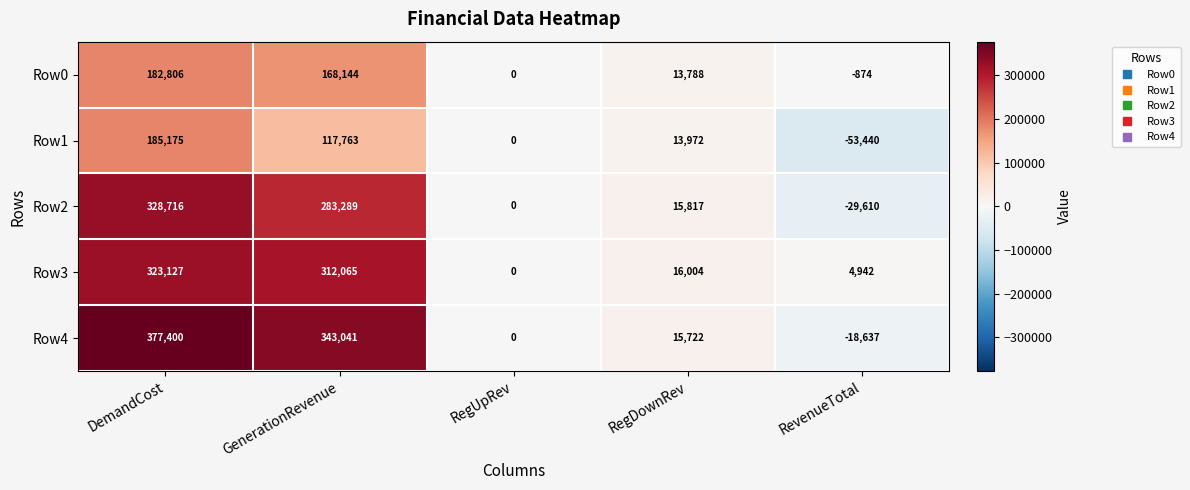

Which series has the largest range (max minus min)?

Row4